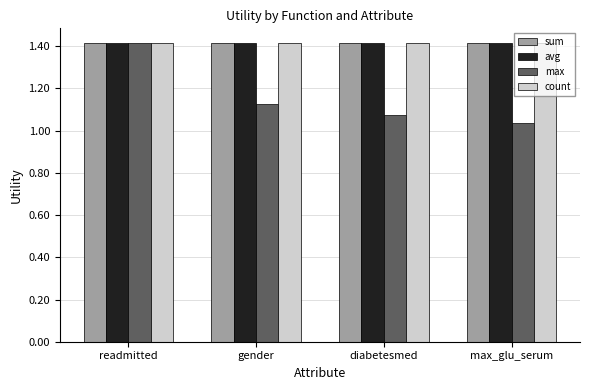

What is the maximum value shown in the chart?

1.4